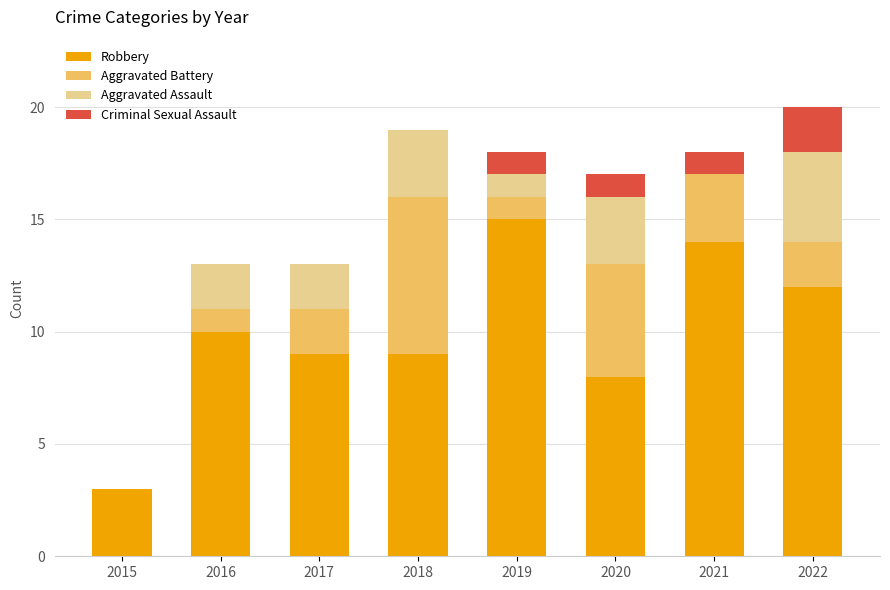

What is the sum of all Robbery values?

80